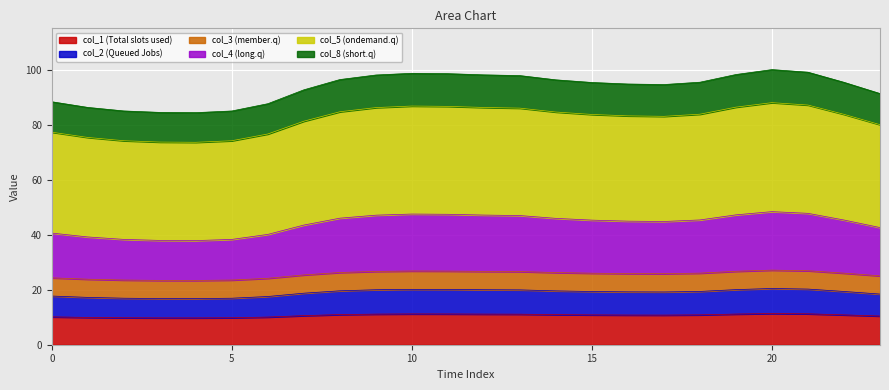

Between 16 and 17, which is larger?

16